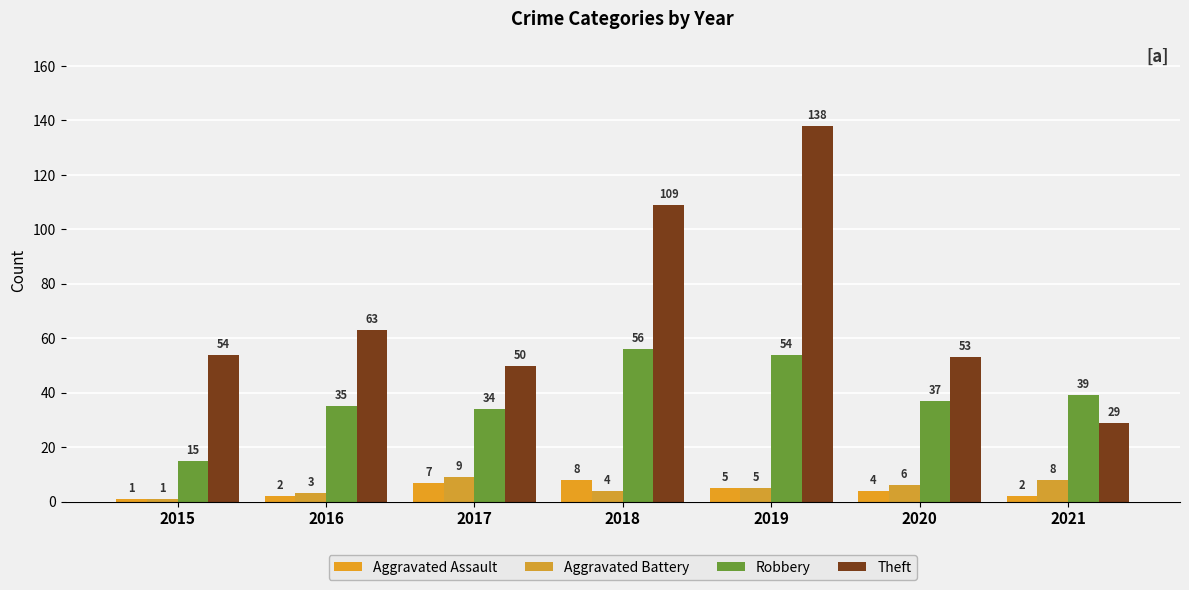

Which series has the largest range (max minus min)?

Theft